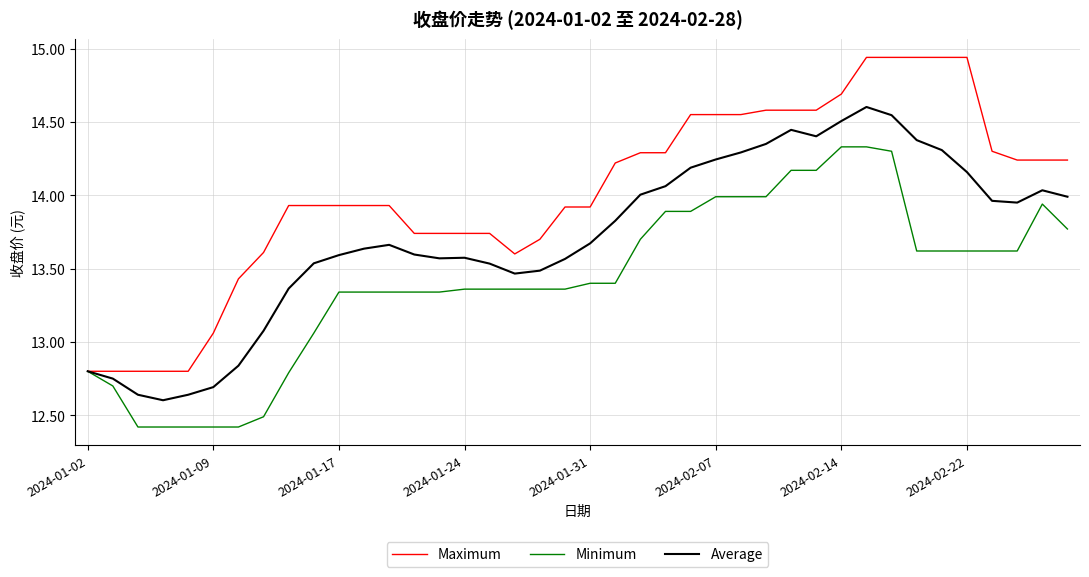

Which series has the largest range (max minus min)?

Maximum